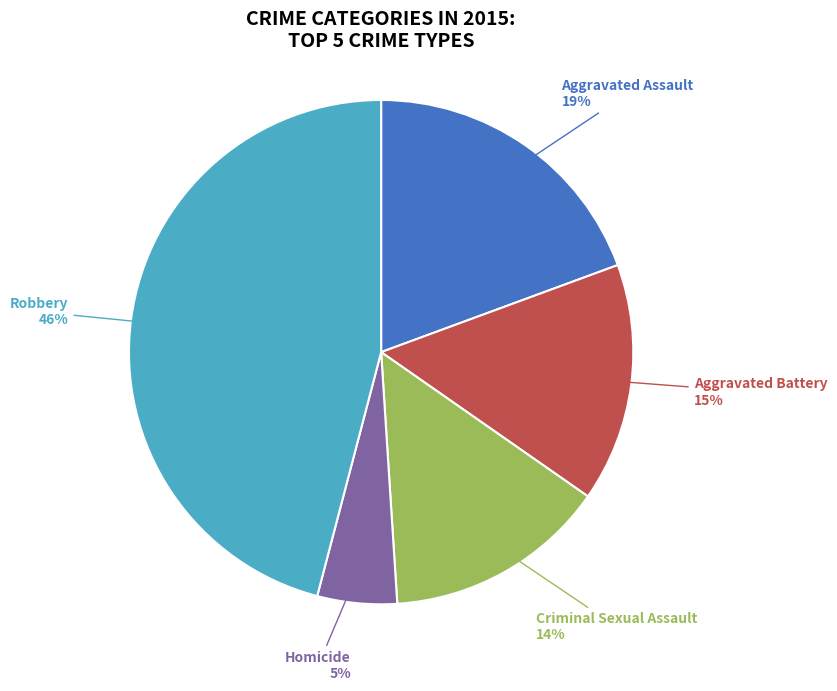

To the nearest percent, what is the difference between the largest and smallest slice percentages?

41%